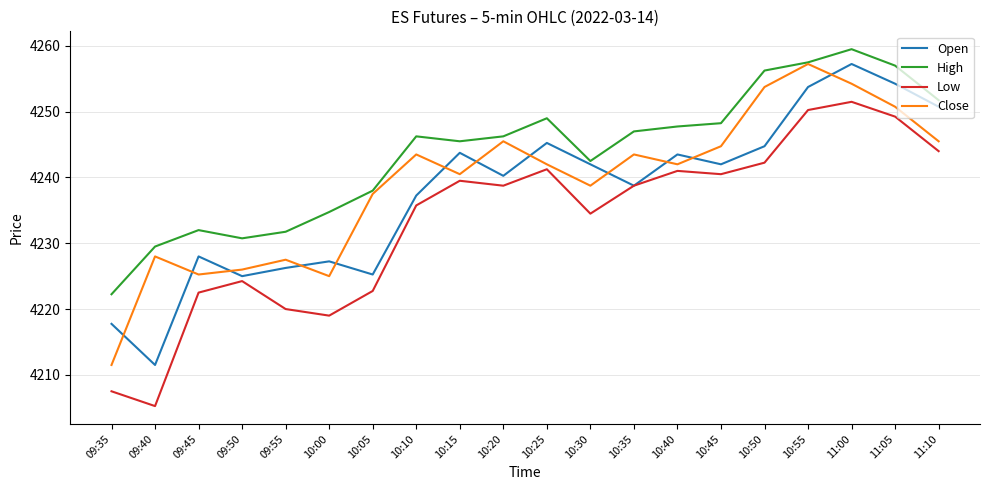

Is the value of Low at 10:55 greater than the value of Open at 09:40?

Yes